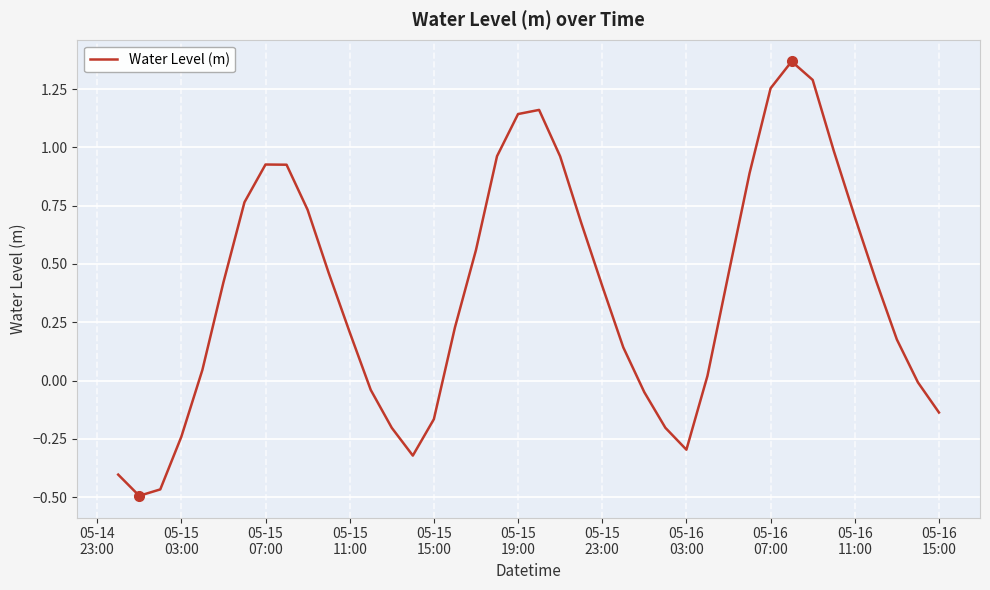

Does the chart have visible grid lines?

Yes